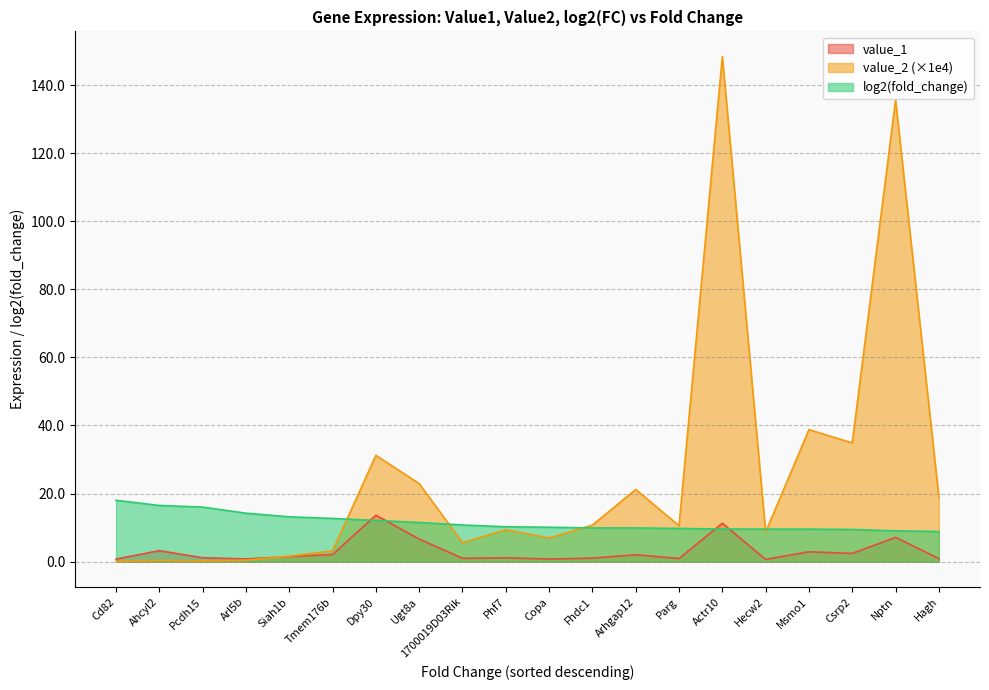

How many intersections are there between value_2 and log2(fold_change)?

5